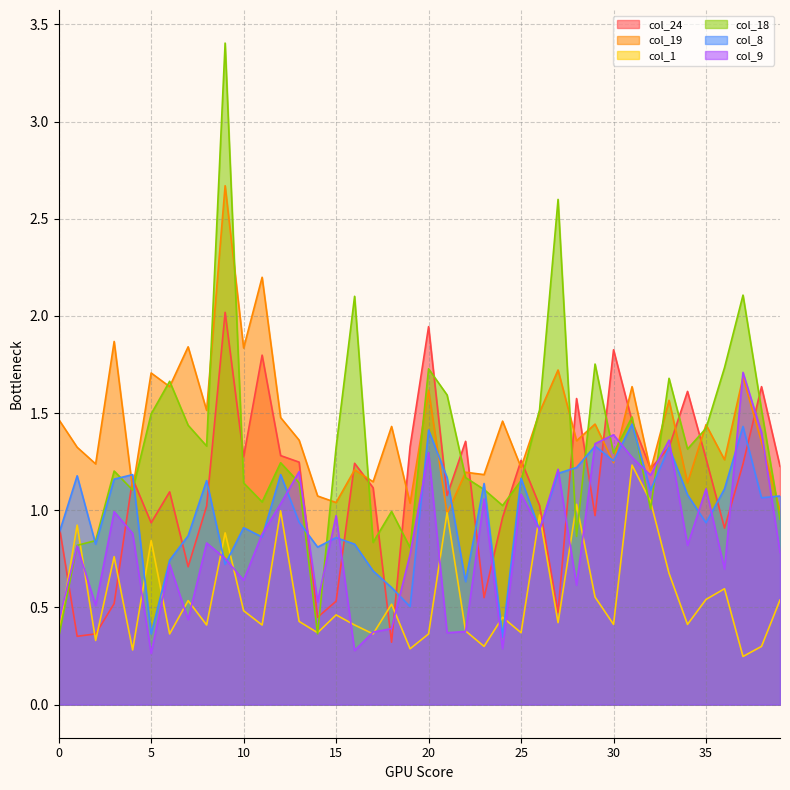

Which series has the widest spread of values?

col_18